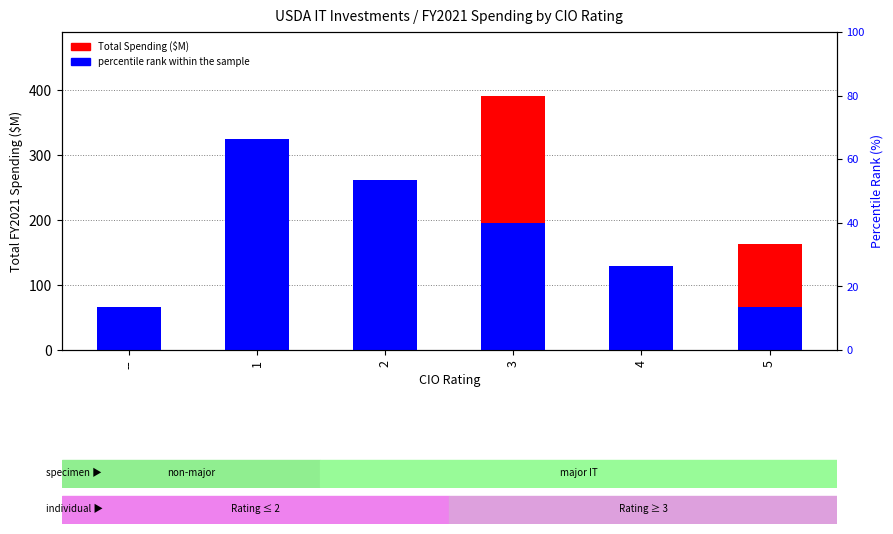

What is the value of the Total Spending ($M) bar at the 1st from the left?

14.7